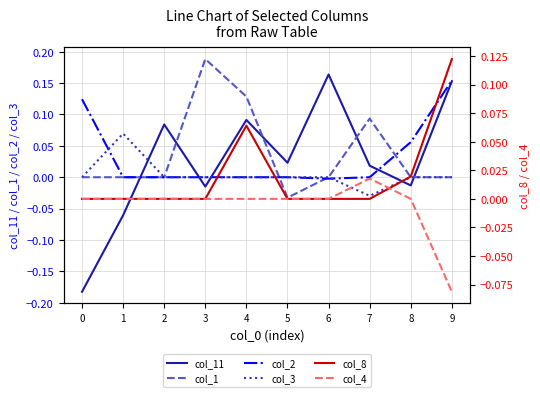

Where is col_2 nearest to the value 0?

1